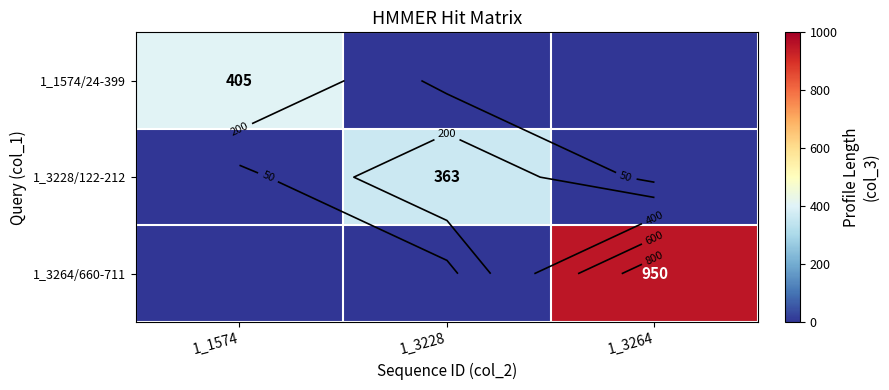

At which label is 1_3264/660-711 closest to 475?

1_1574